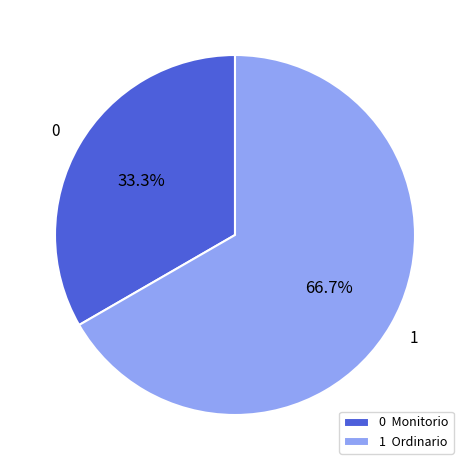

Which has a higher value, 1 Ordinario or 0 Monitorio?

1 Ordinario